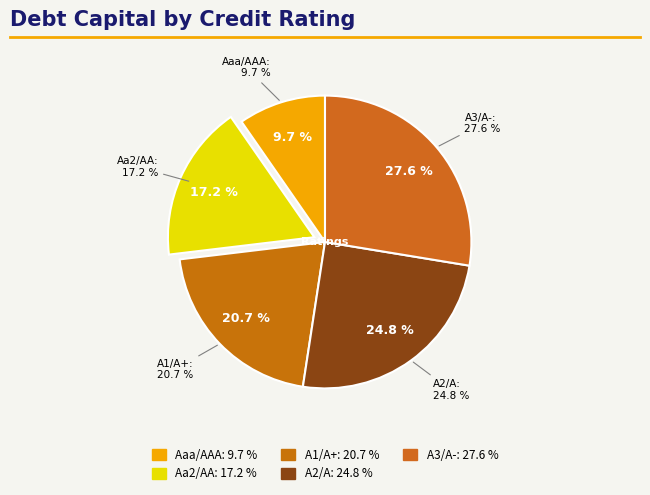

How many slices are in this pie chart?

5